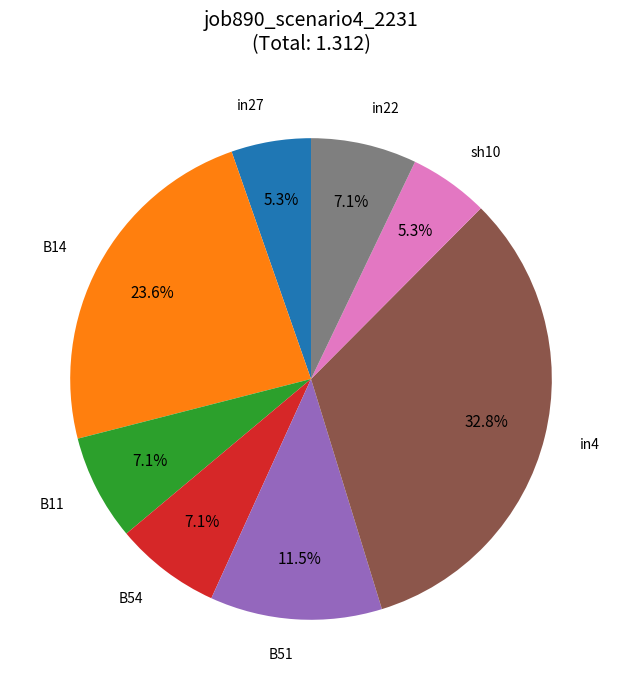

Does any single category account for the majority?

No